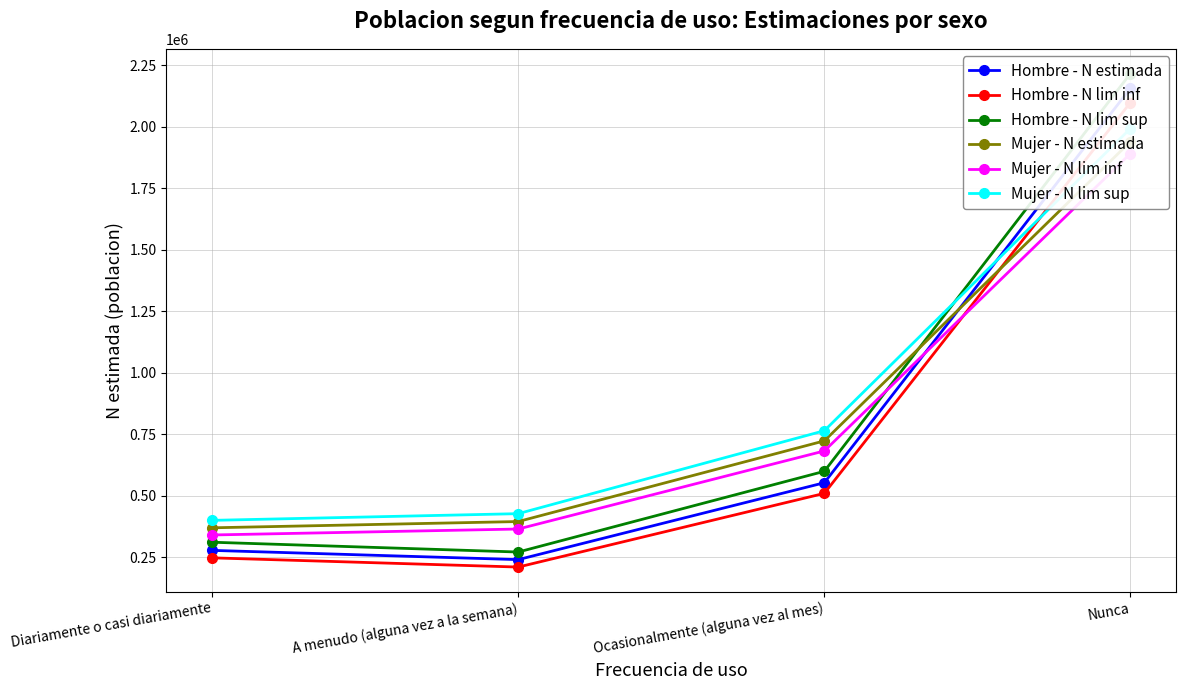

How many data points in Hombre - N estimada are above 553565?

1